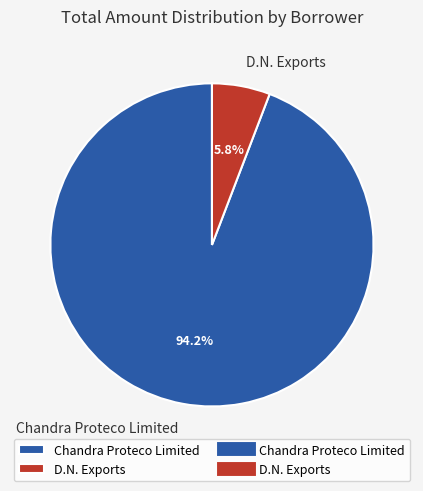

Is Chandra Proteco Limited the majority of the pie?

Yes